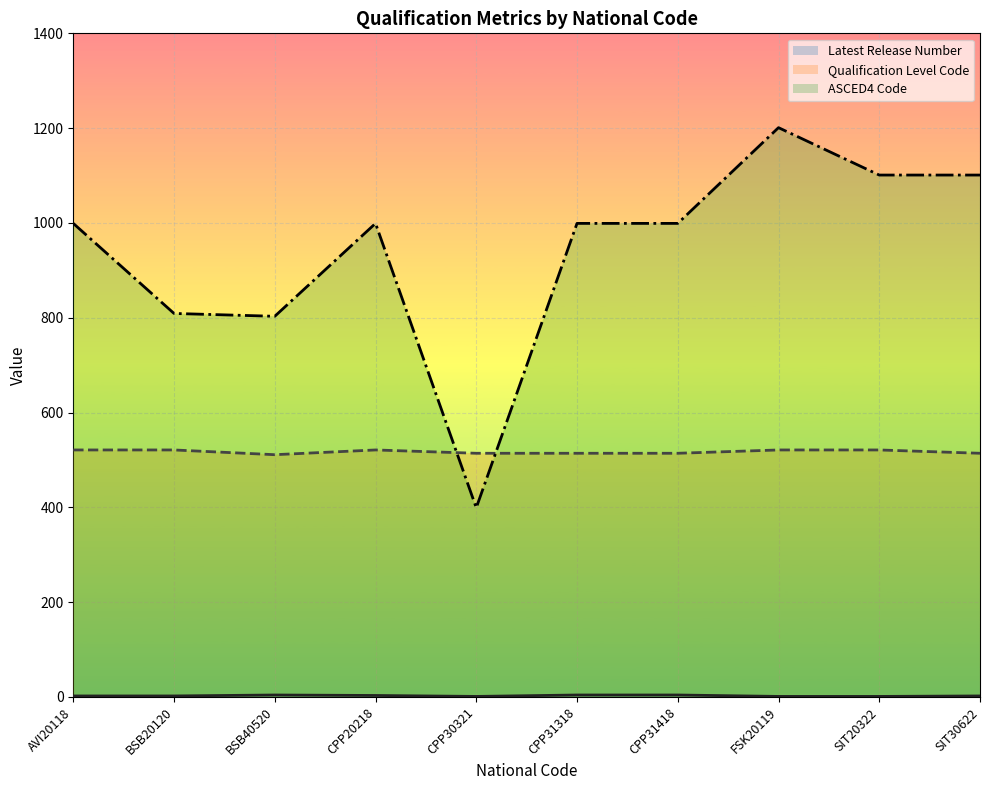

What is the value of the Qualification Level Code point at the 3rd from the left?

511